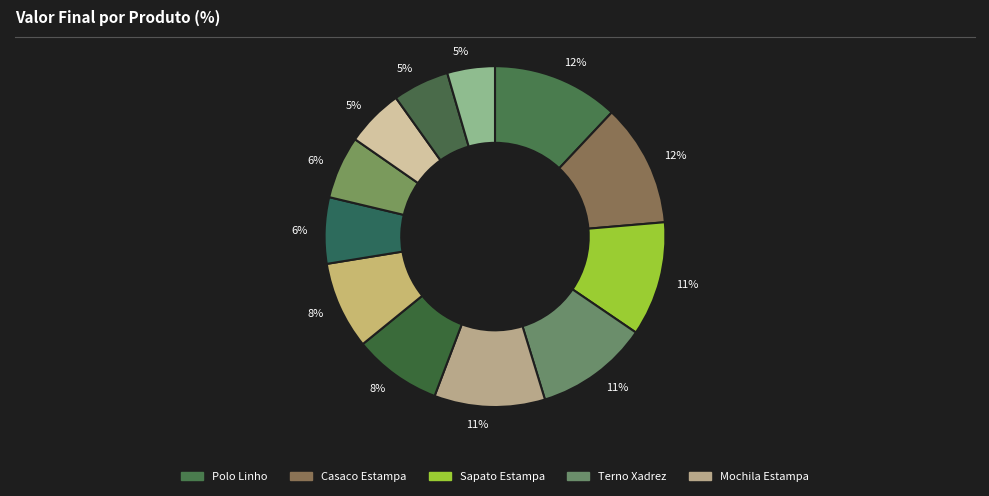

To the nearest percent, what is the difference between the largest and smallest slice percentages?

7%